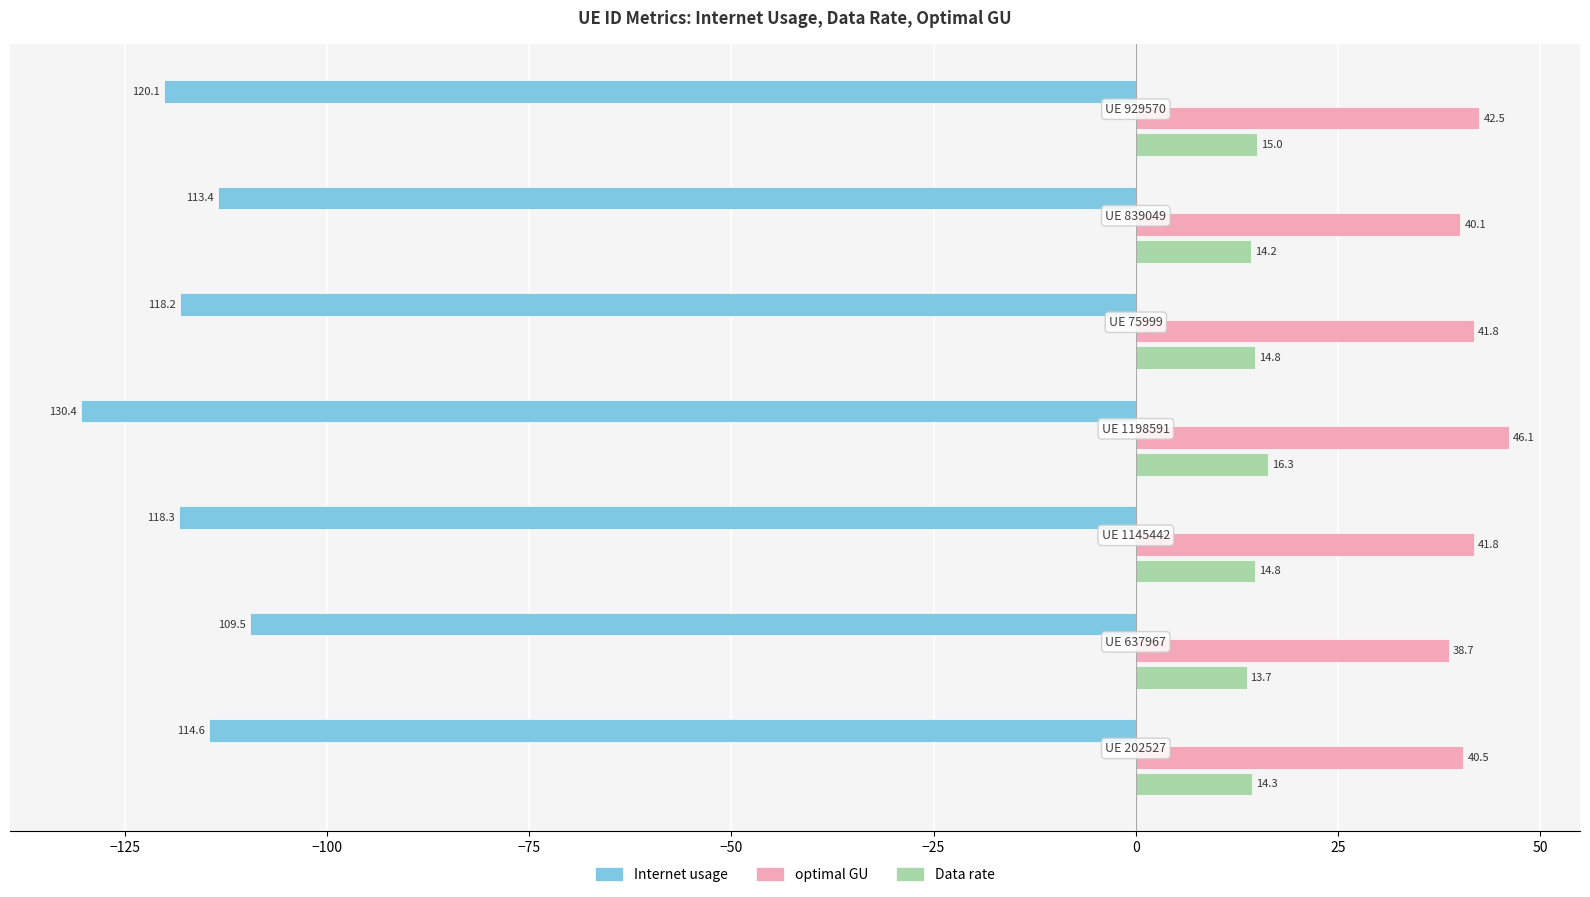

List the series in order of their overall mean, highest first.

optimal GU, Data rate, Internet usage